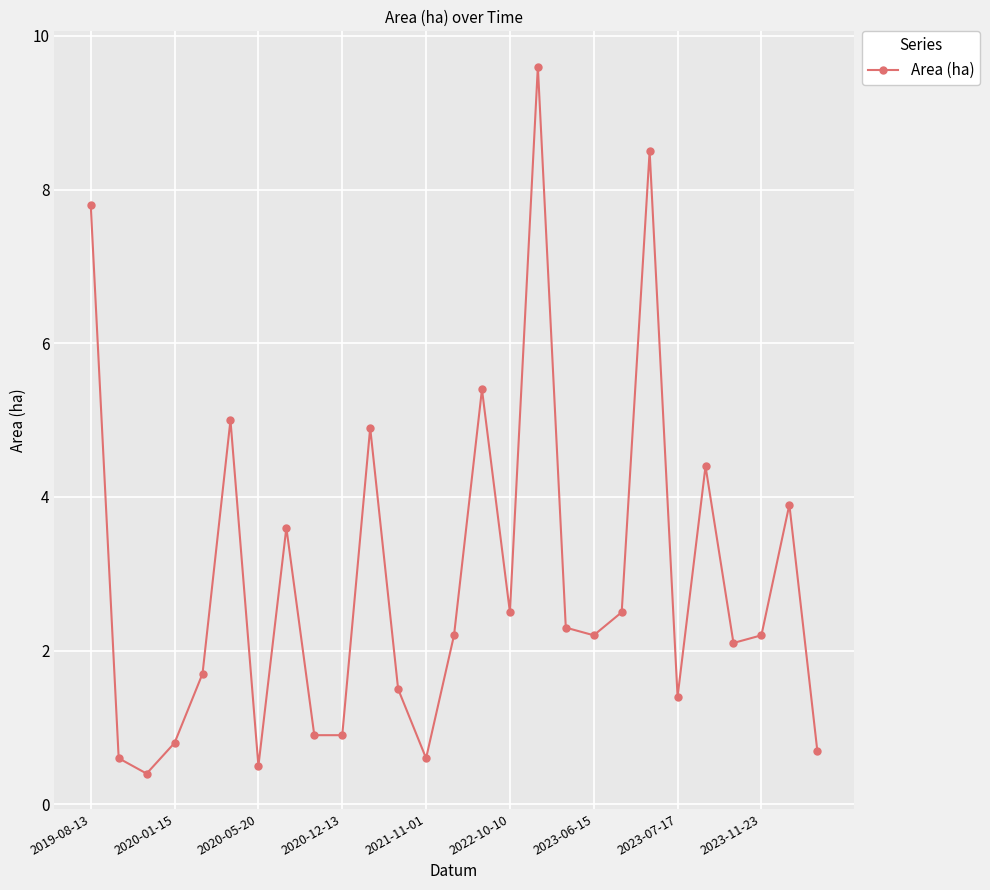

What is the value of the 21st point from the left?

8.5